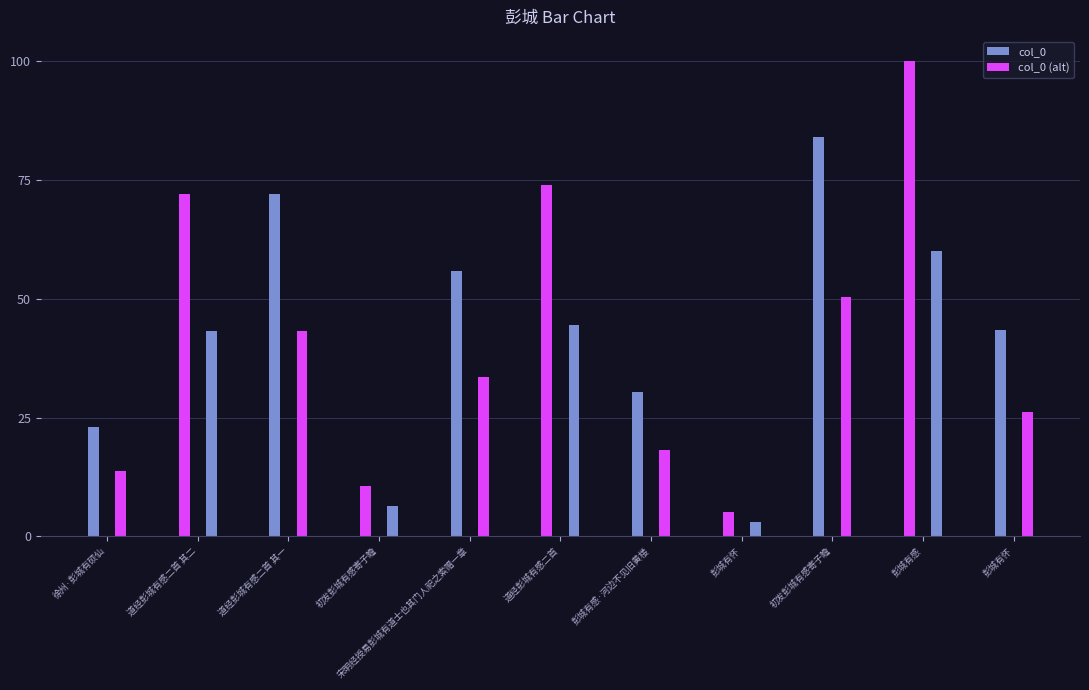

The value of col_0 (alt) at 初发彭城有感寄子瞻 is 50.3. True or false?

True